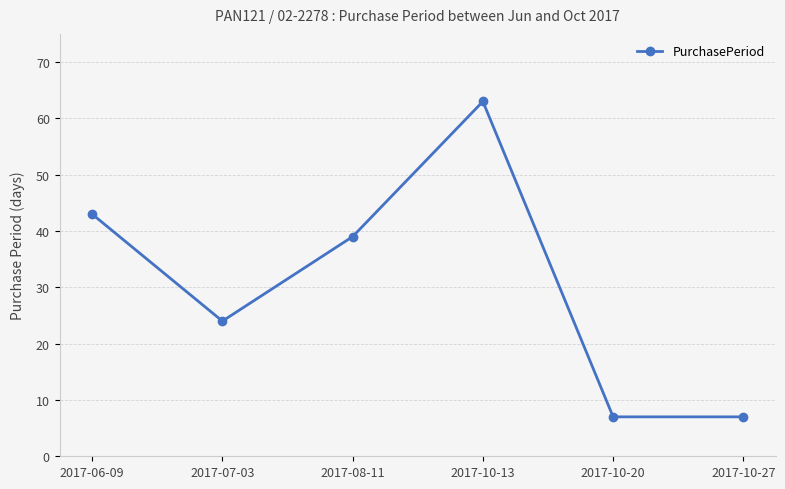

Which label corresponds to the largest value in the chart?

2017-10-13